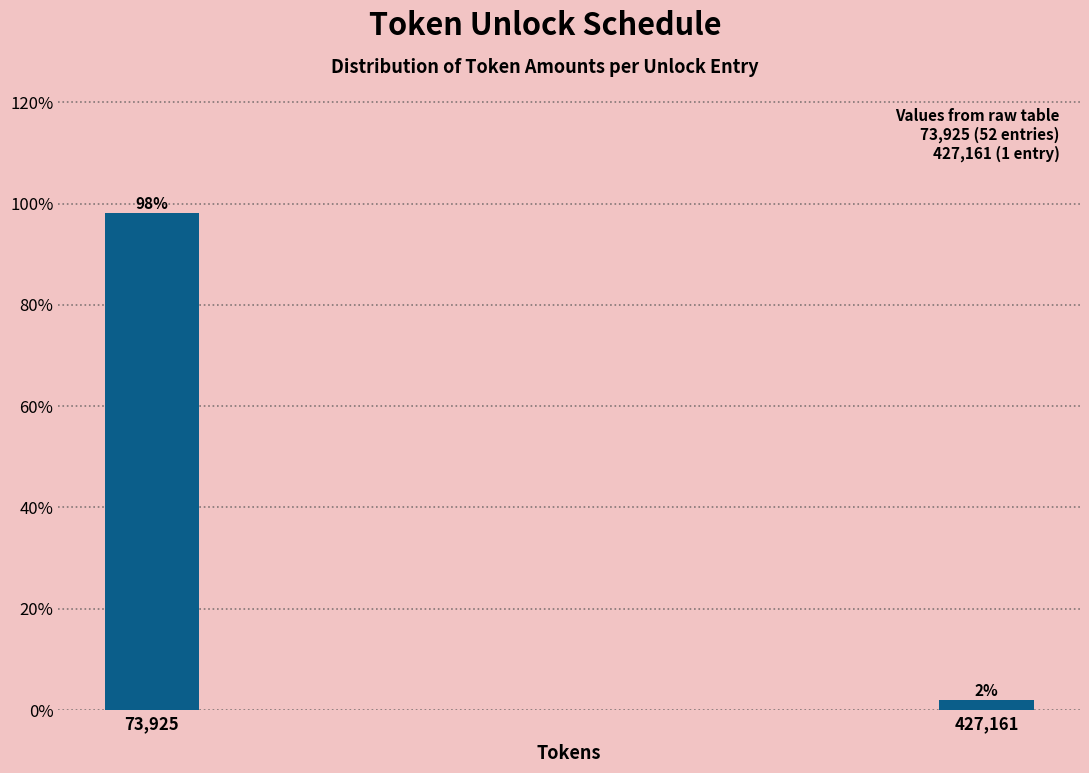

What is the greatest value displayed?

98.1